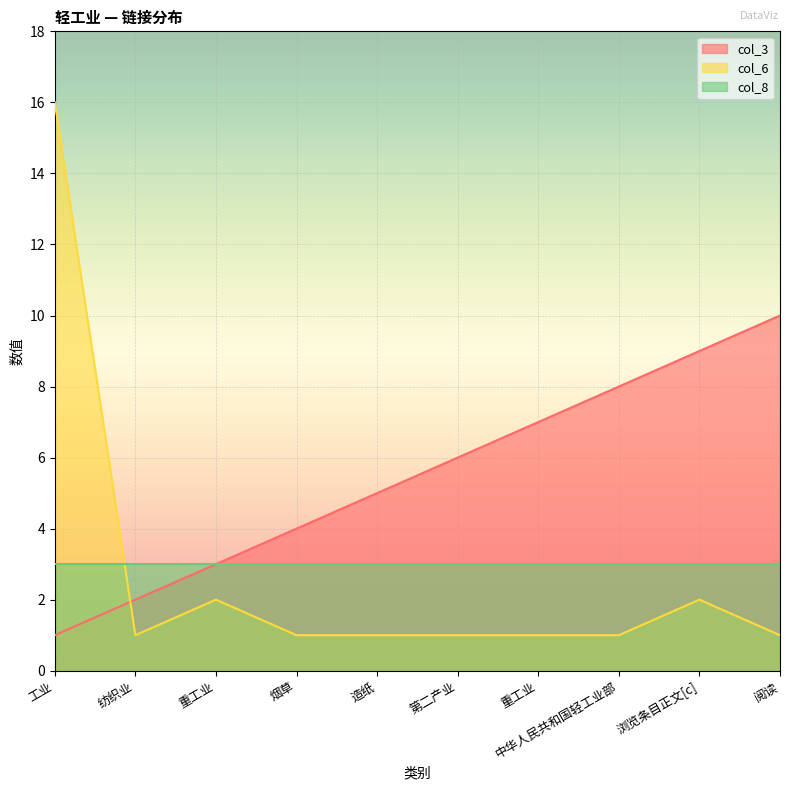

The value of col_6 at 浏览条目正文[c] is 1. True or false?

False